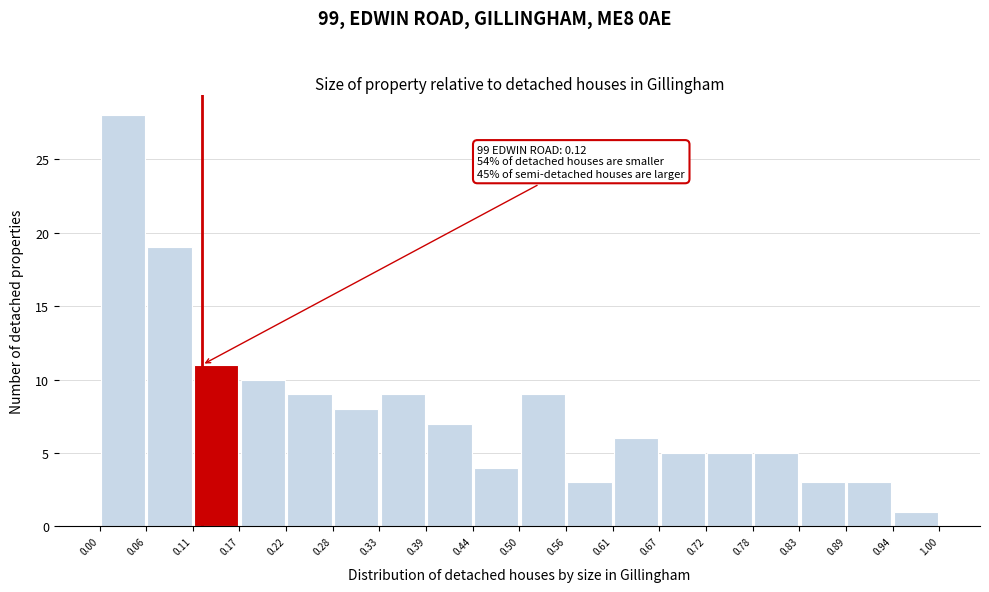

Which range on the x-axis has the tallest bar?

0.00 to 0.06